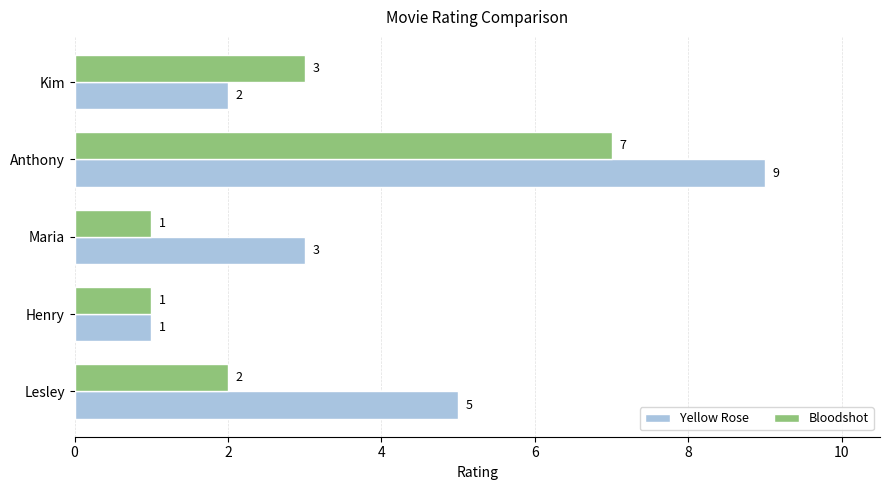

What are all the series names shown in the legend?

Yellow Rose, Bloodshot